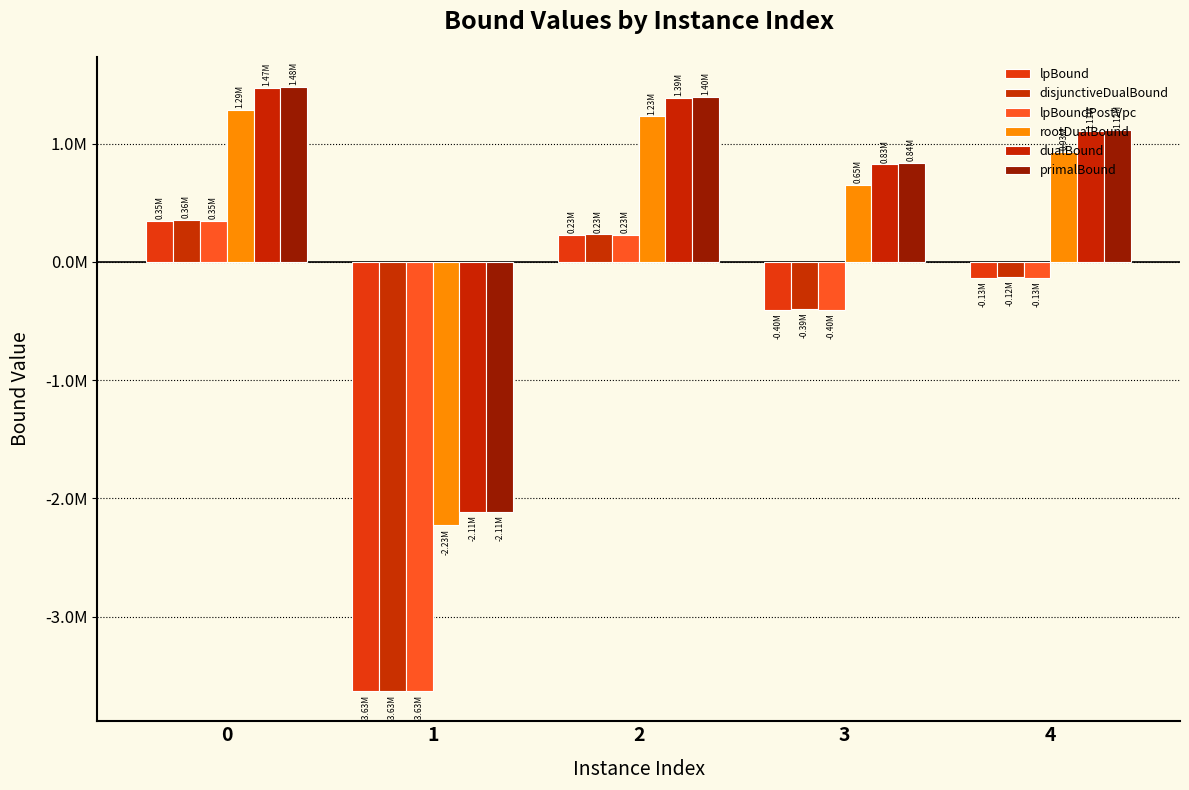

Does the chart contain stacked bars?

No